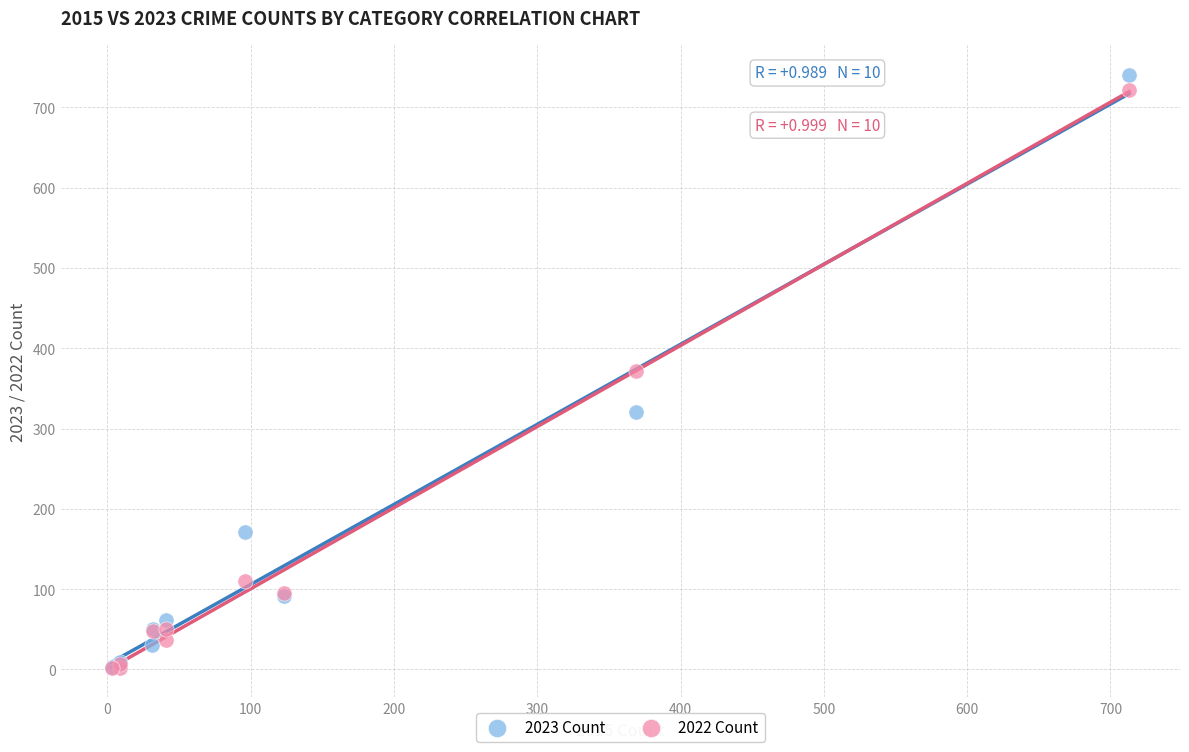

What are all the series names shown in the legend?

2023 Count, 2022 Count